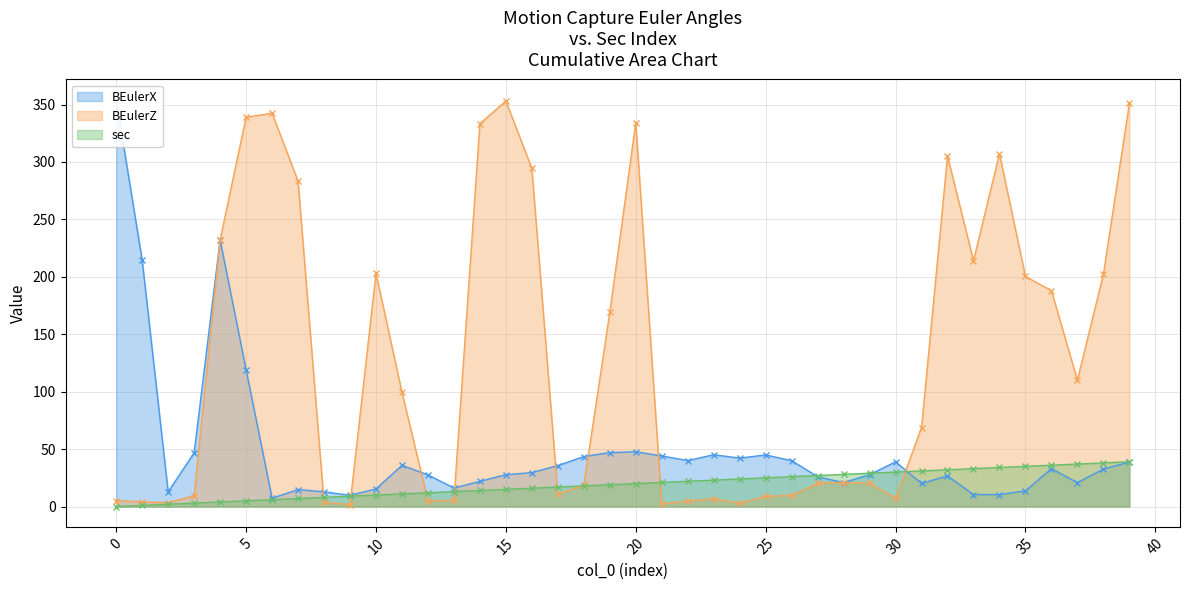

Reading left to right, transcribe all the data shown in this chart.

BEulerX: 0=354.1	1=214.4	2=12.8	3=46.7	4=232.1	5=119.1	6=7.3	7=14.7	8=12.8	9=9.8	10=15.3	11=35.9	12=27.5	13=16.2	14=21.9	15=27.7	16=29.5	17=35.6	18=43.5	19=46.9	20=47.7	21=44.1	22=40.0	23=45.1	24=42.2	25=44.9	26=40.0	27=25.9	28=20.8	29=27.8	30=38.9	31=20.1	32=26.6	33=10.4	34=10.4	35=13.6	36=33.0	37=20.8	38=32.6	39=38.6
BEulerZ: 0=5.2	1=4.1	2=3.3	3=9.4	4=232.1	5=338.9	6=342.4	7=283.3	8=3.6	9=1.6	10=202.9	11=99.5	12=5.1	13=5.3	14=333.3	15=353.1	16=294.4	17=10.6	18=18.4	19=169.0	20=334.2	21=2.2	22=4.7	23=6.8	24=2.8	25=8.9	26=9.6	27=20.3	28=20.9	29=20.3	30=7.3	31=68.7	32=305.2	33=214.0	34=307.2	35=200.3	36=188.0	37=110.1	38=202.2	39=350.9
sec: 0=0.0	1=1.0	2=2.0	3=3.0	4=4.0	5=5.0	6=6.0	7=7.0	8=8.0	9=9.0	10=10.0	11=11.0	12=12.0	13=13.0	14=14.0	15=15.0	16=16.0	17=17.0	18=18.0	19=19.0	20=20.0	21=21.0	22=22.0	23=23.0	24=24.0	25=25.0	26=26.0	27=27.0	28=28.0	29=29.0	30=30.0	31=31.0	32=32.0	33=33.0	34=34.0	35=35.0	36=36.0	37=37.0	38=38.0	39=39.0